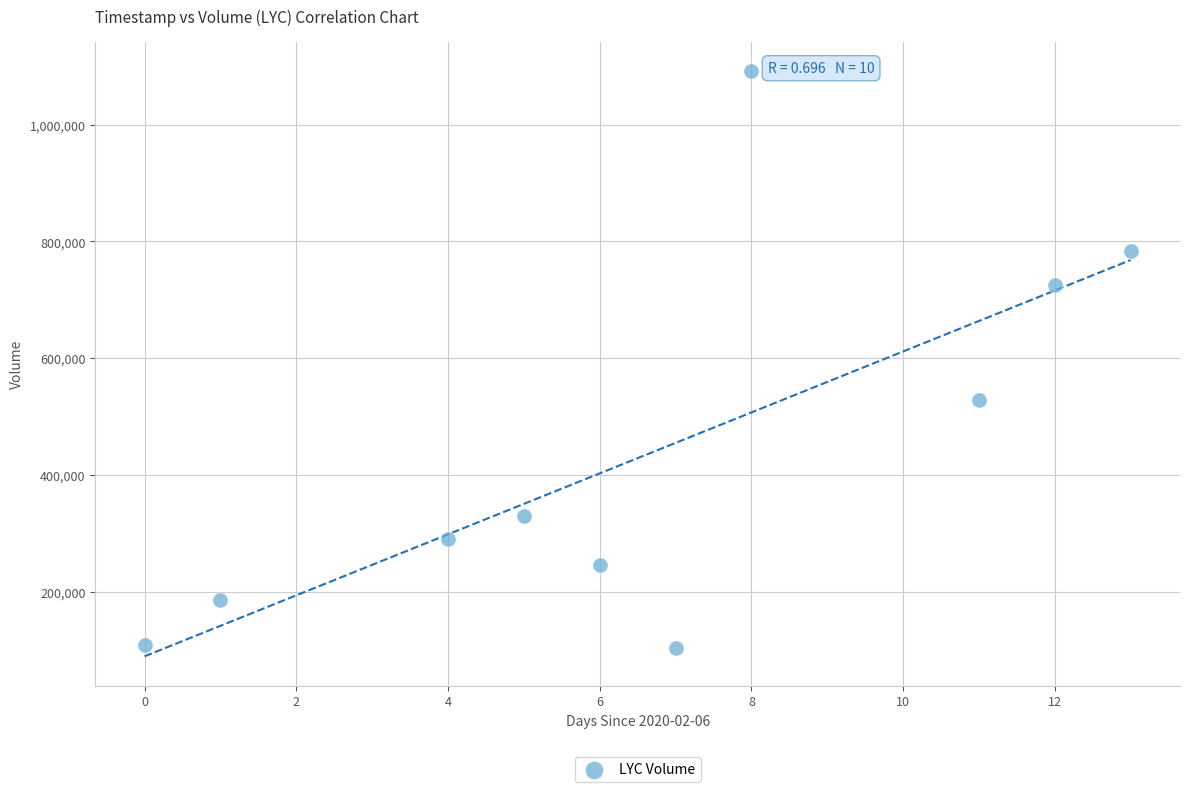

What Y value in the scatter plot is closest to 597800?

528200